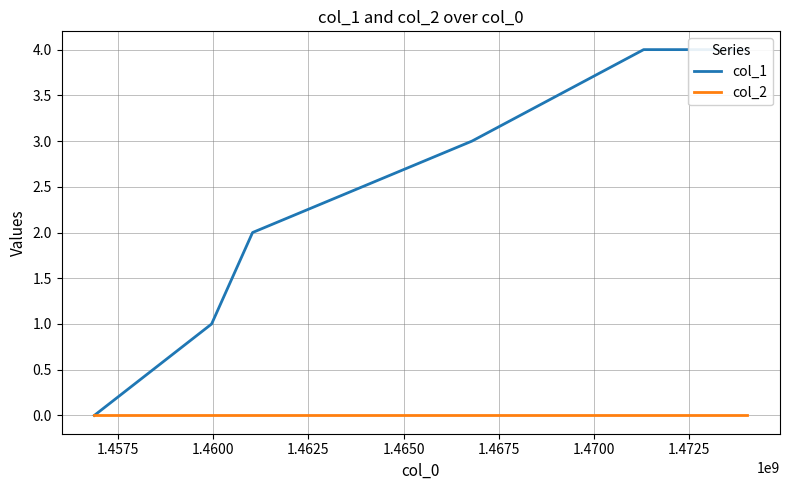

Does the chart have visible grid lines?

Yes